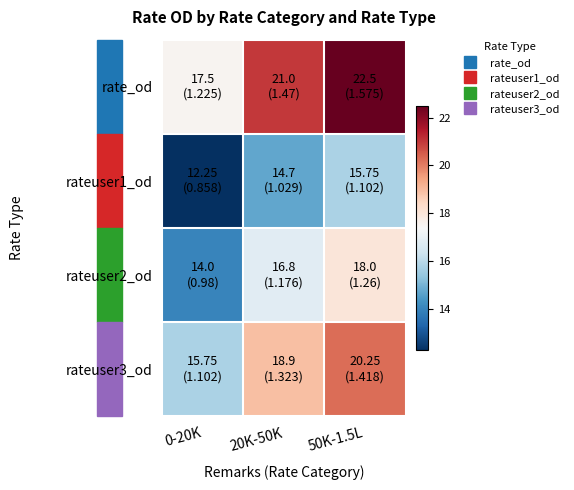

Which series changed the most between 0-20K and 50K-1.5L?

rate_od